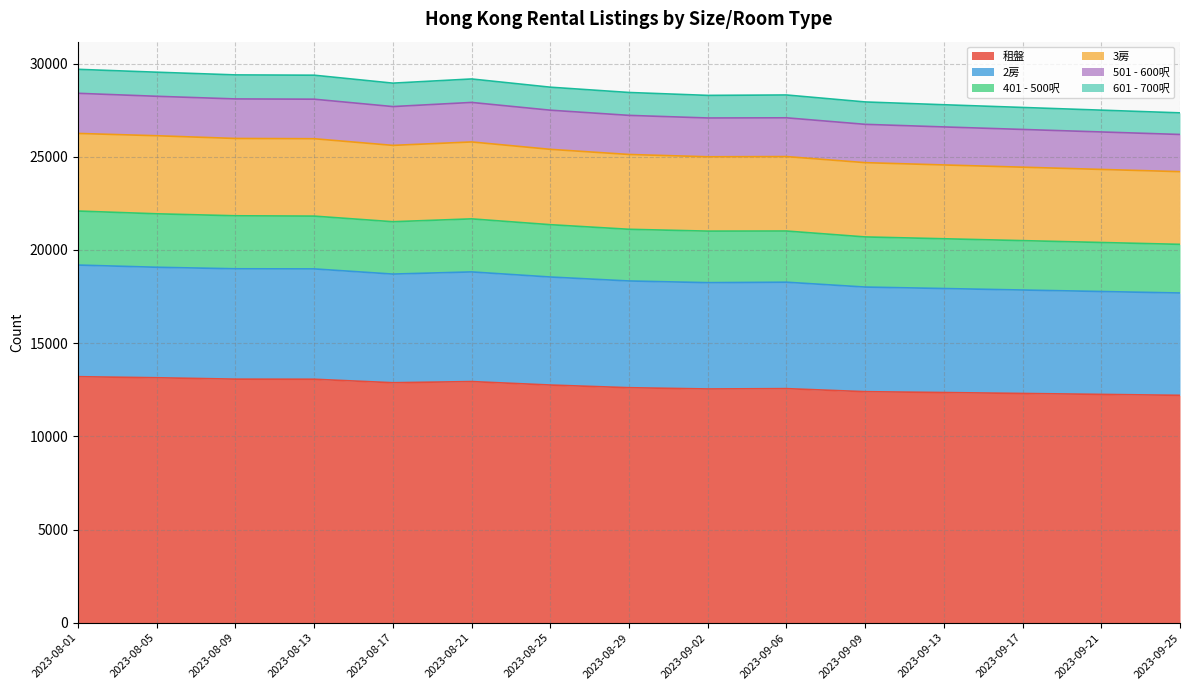

What is the minimum value for 租盤?

12200